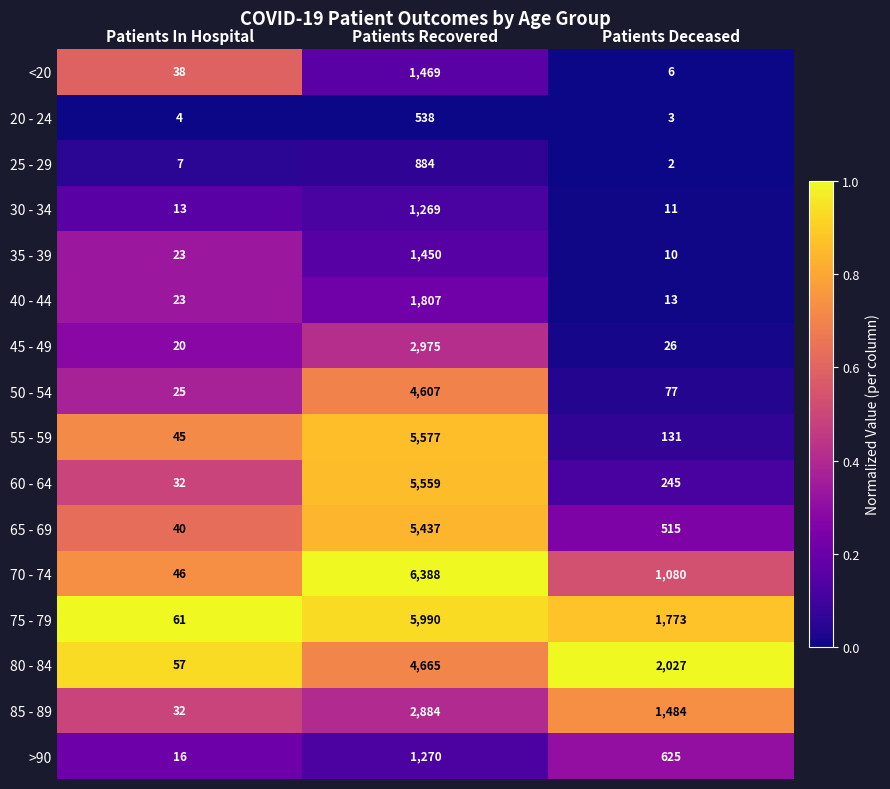

Is it true that 55 - 59 equals 189 at Patients Deceased?

False